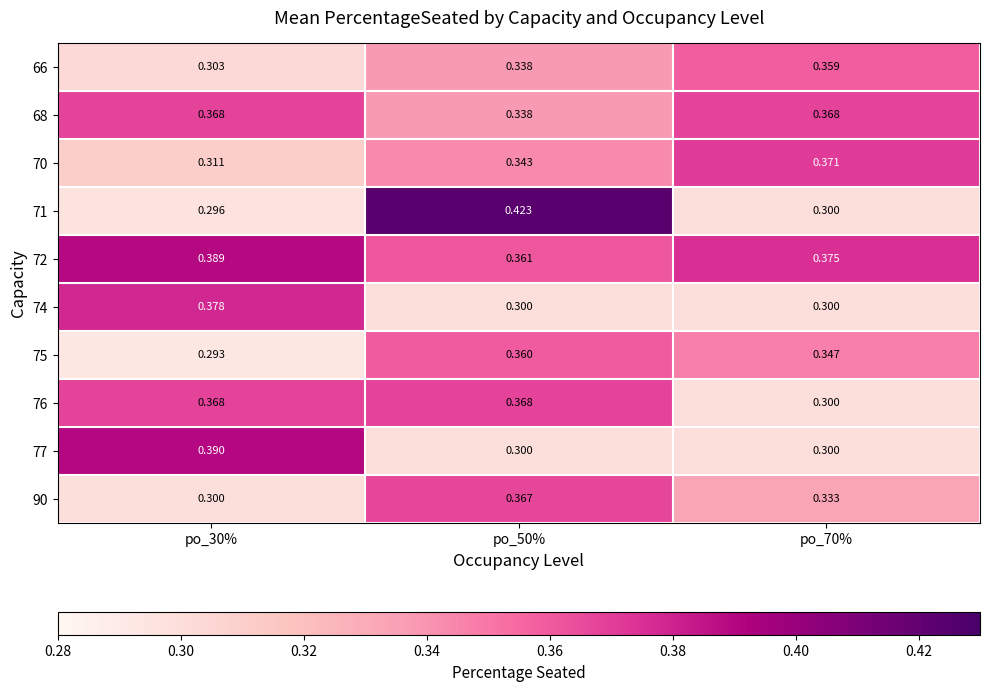

Is the value of 90 at po_70% greater than the value of 66 at po_70%?

No